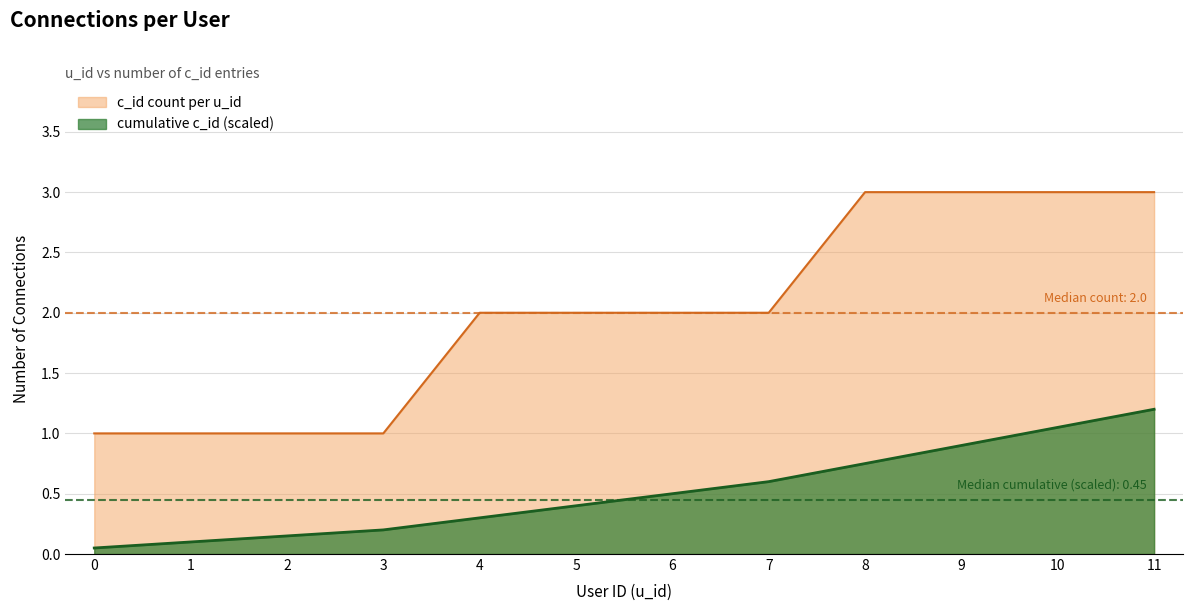

What is the sum of the values at 7 and 6?

4